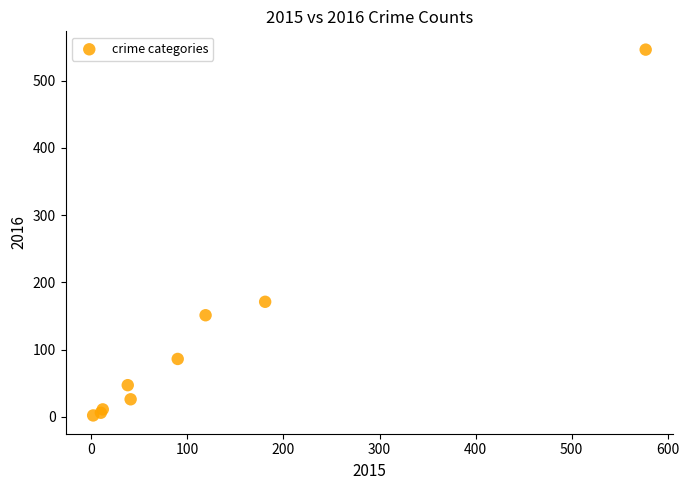

What Y value in the scatter plot is closest to 274?

171